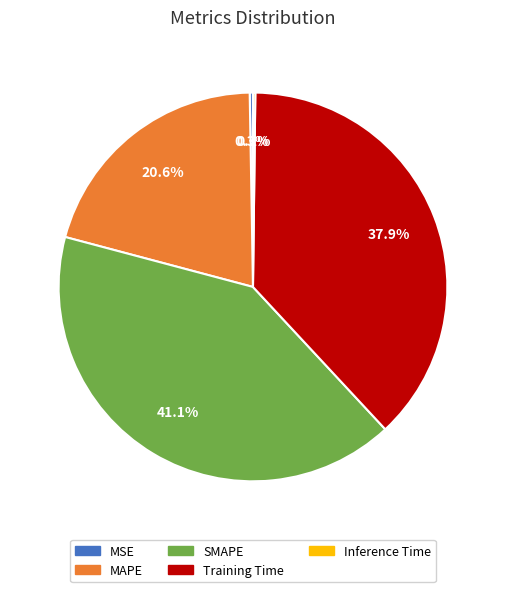

Which category has the biggest portion of the pie?

SMAPE